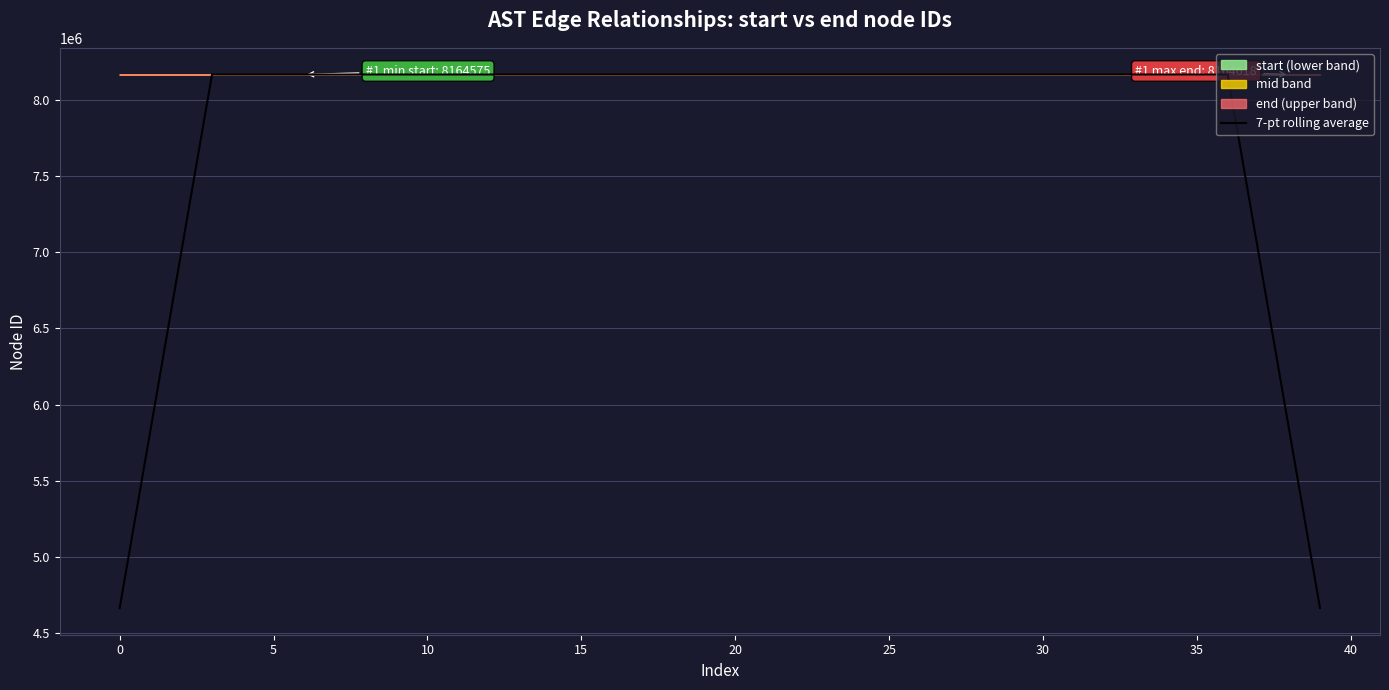

What is the maximum value shown in the chart?

8164610.3